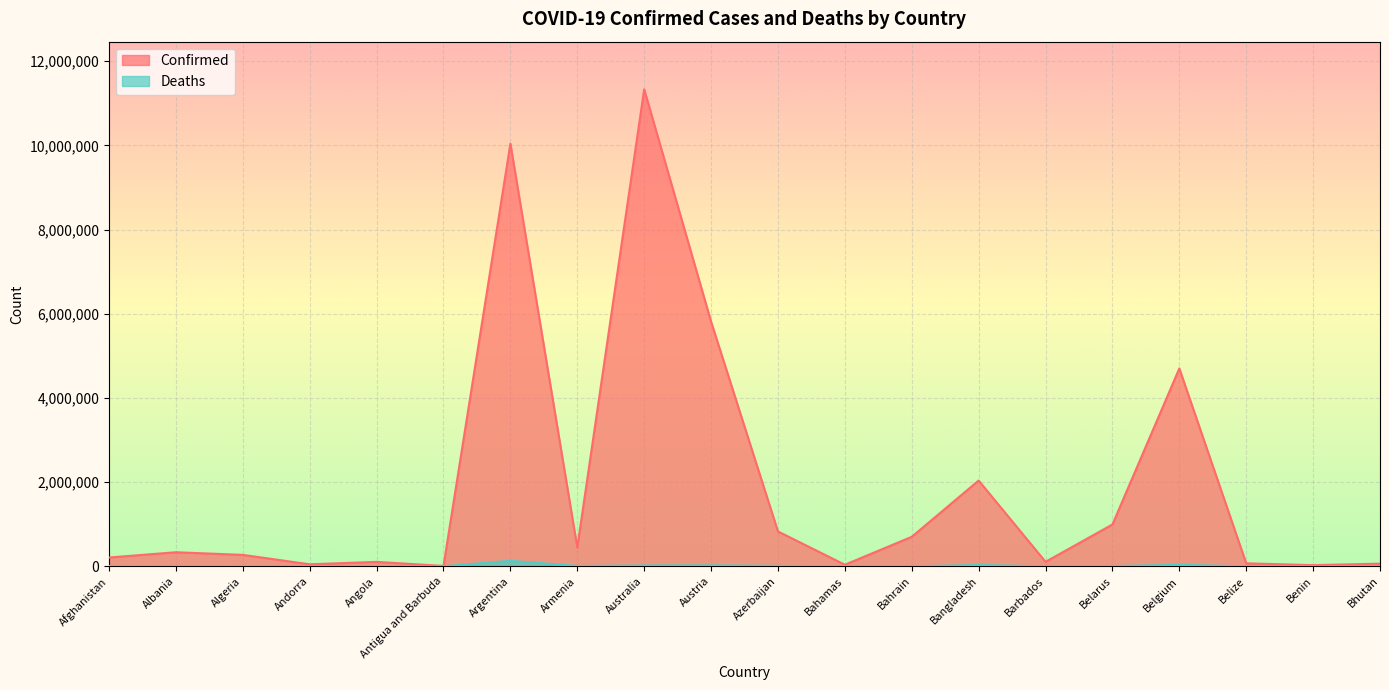

How many data points in Deaths are above 6881?

9